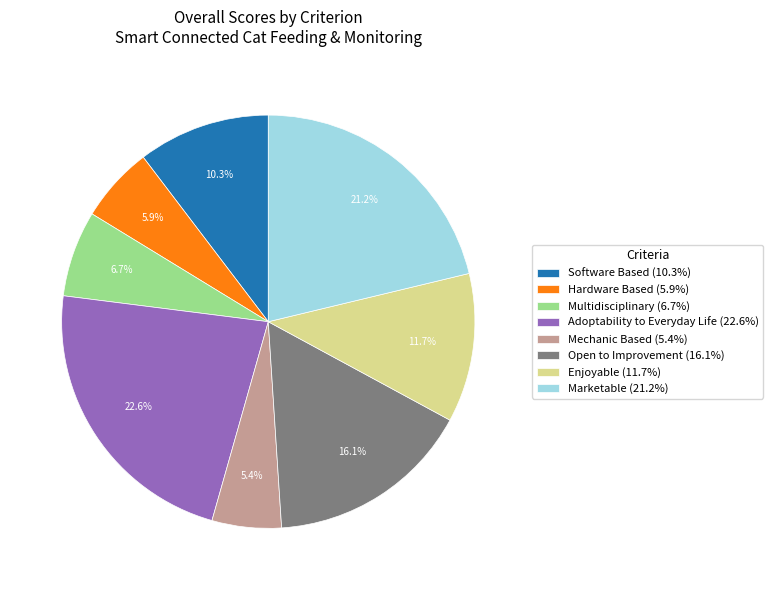

Combined, what portion of the pie is Multidisciplinary and Open to Improvement?

22.8%